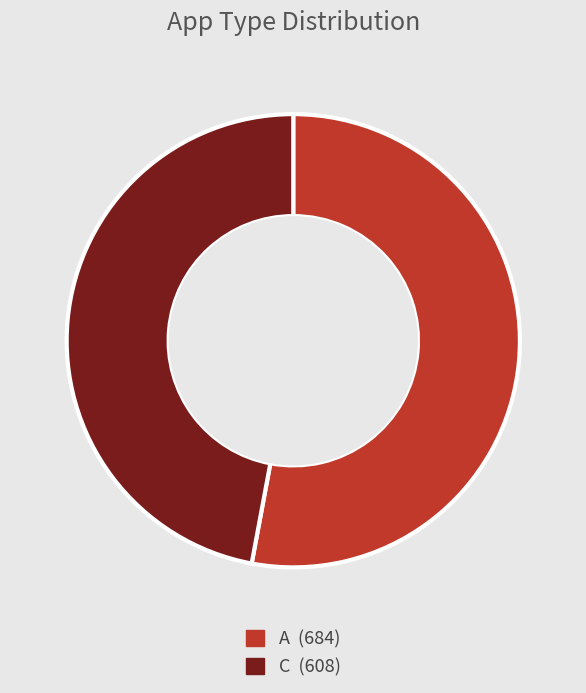

Count the number of slices in the pie.

2